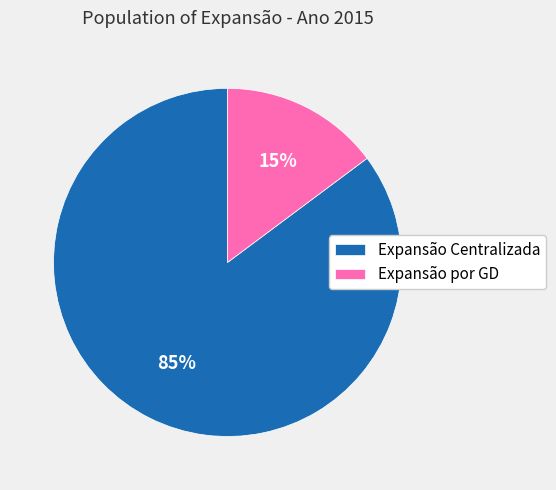

The Expansão por GD slice represents 27% of the pie. True or false?

False